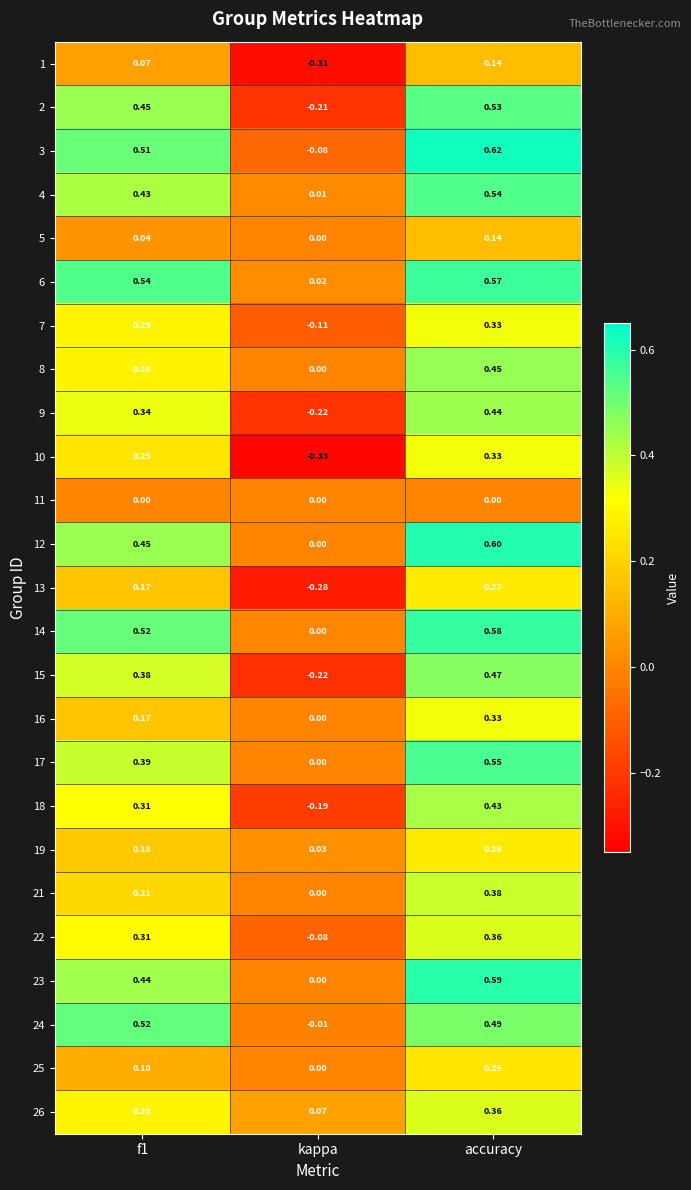

Which category has the lowest value across all series?

kappa